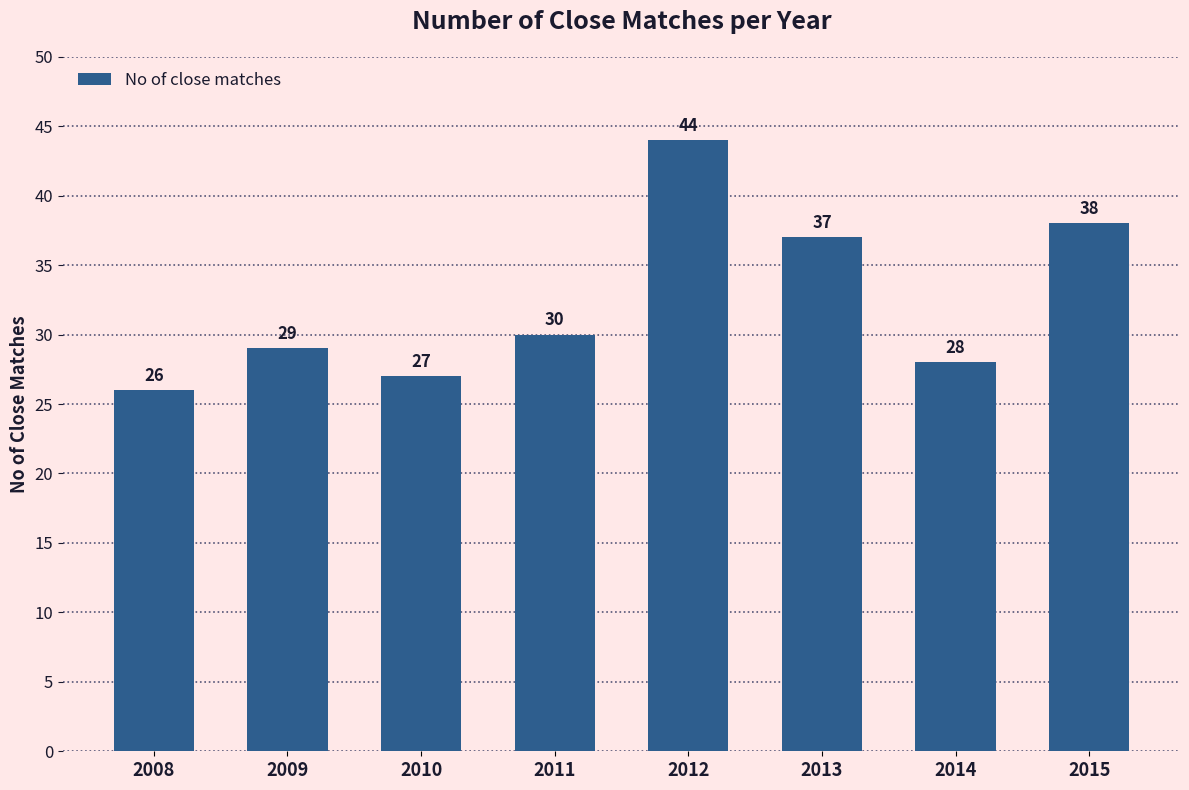

Rank the categories by value from highest to lowest.

2012, 2015, 2013, 2011, 2009, 2014, 2010, 2008